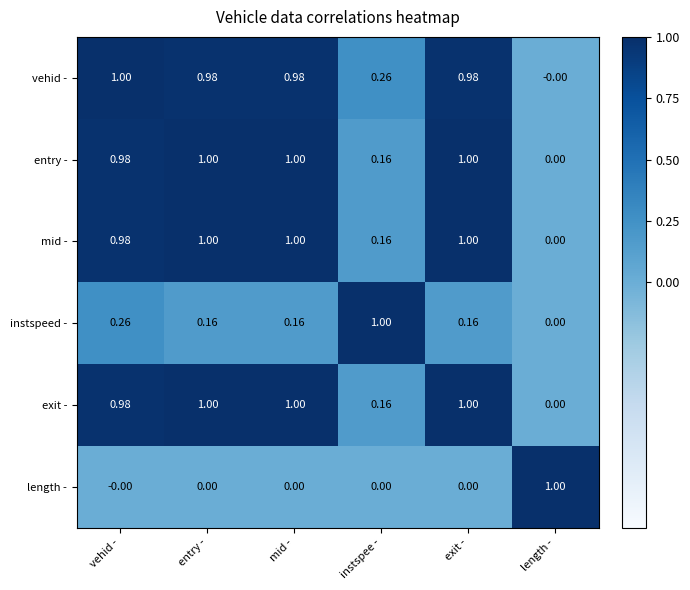

How many categories are shown in the chart?

6